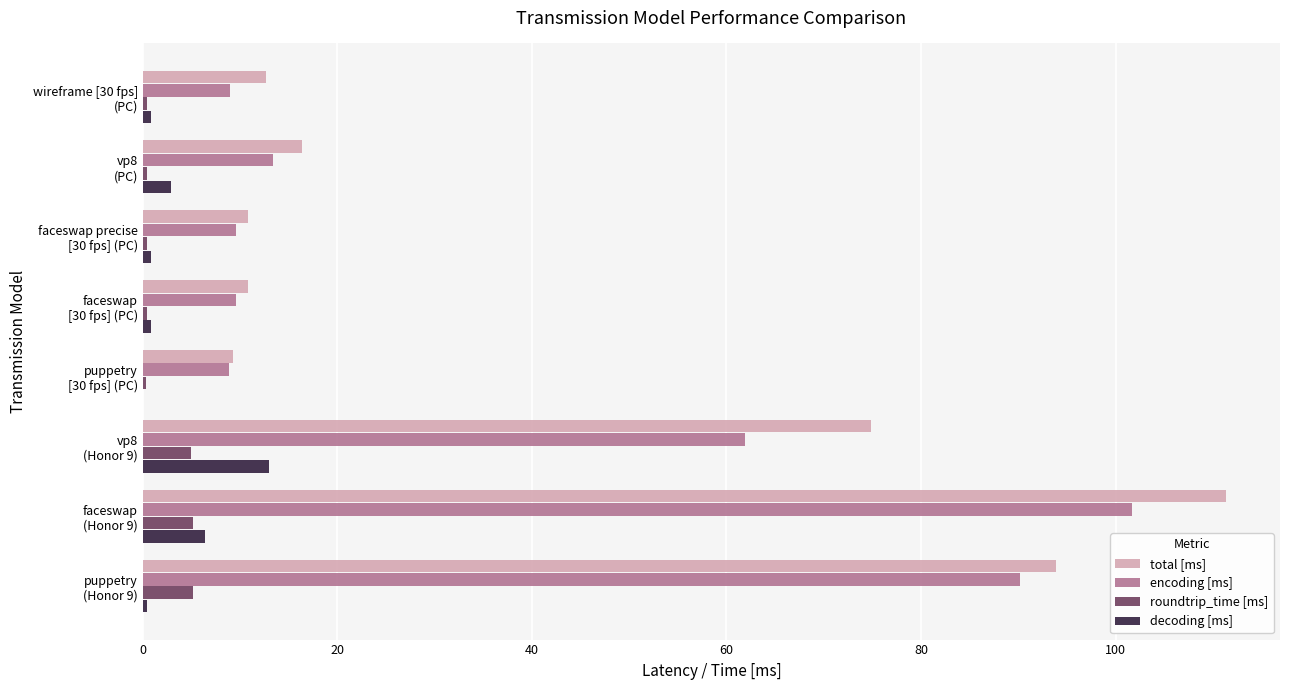

What is the maximum value shown in the chart?

111.3